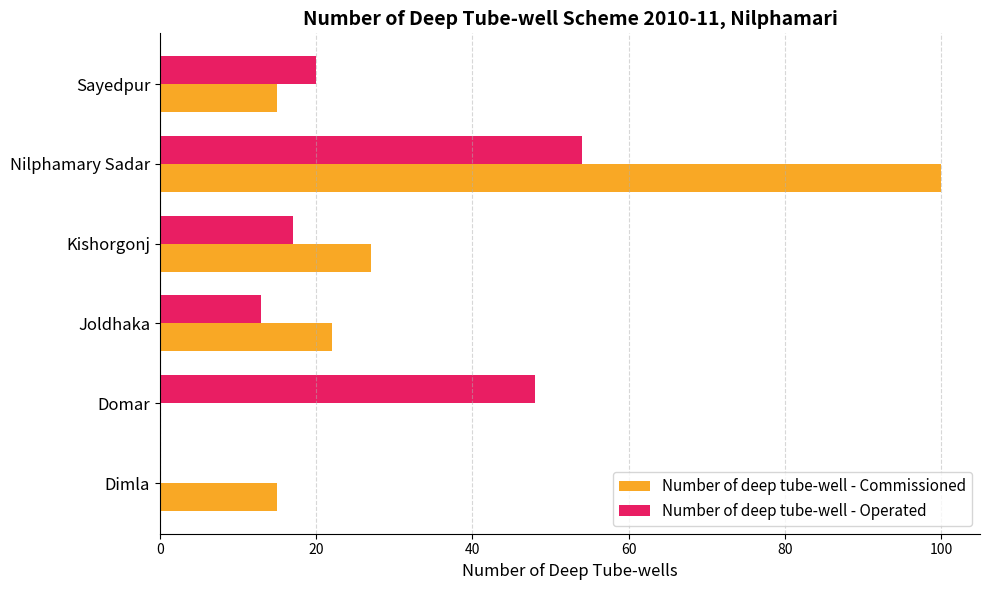

What is the maximum value for Number of deep tube-well - Commissioned?

100